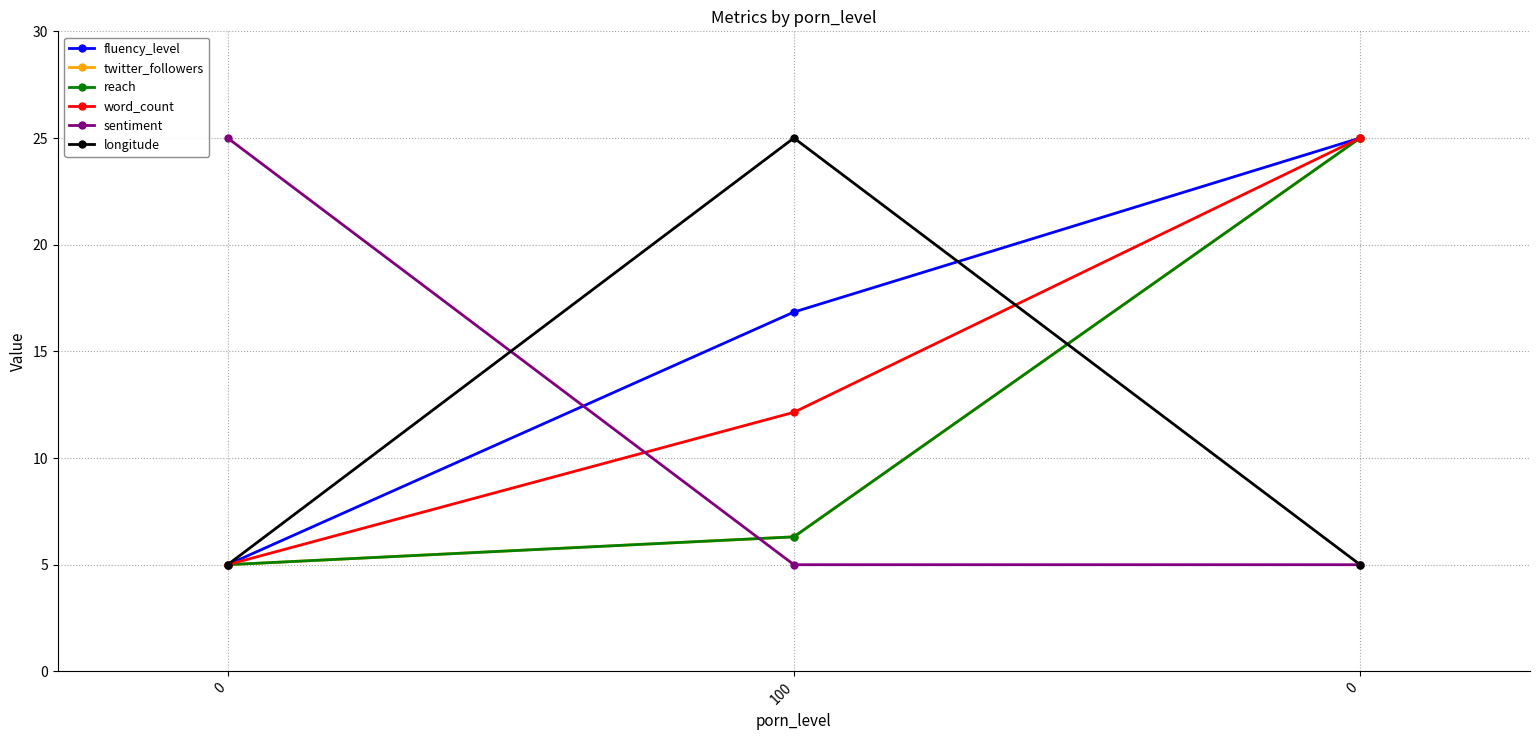

Does the chart have visible grid lines?

Yes